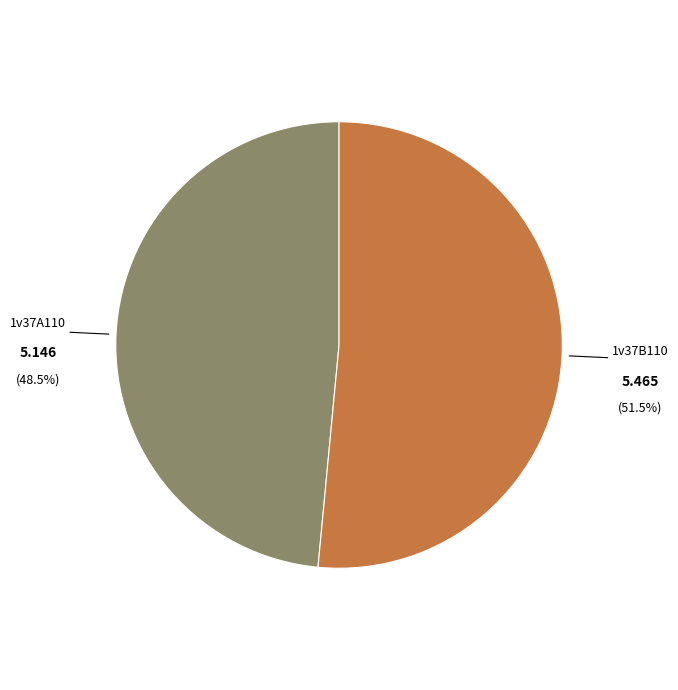

Does any single category account for the majority?

Yes